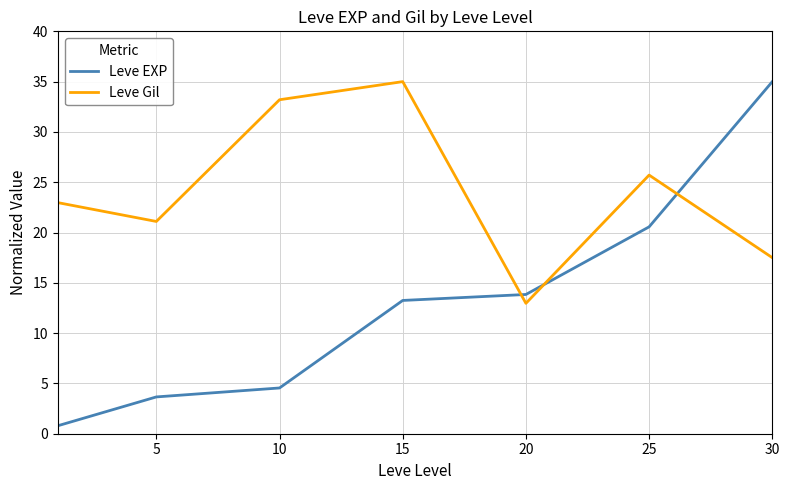

What is the difference between the maximum and second lowest values in the Leve EXP series?

31.3